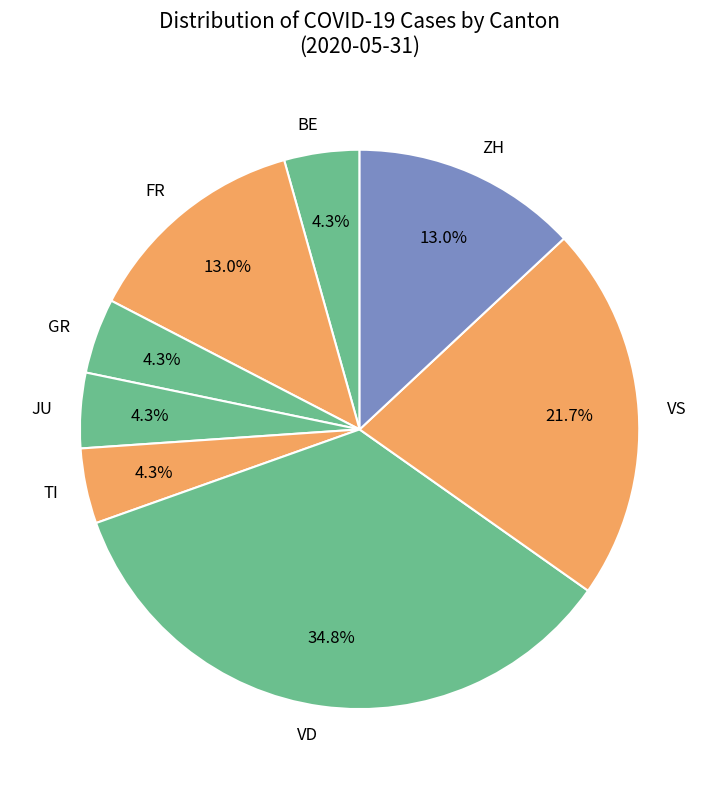

Which category has the biggest portion of the pie?

VD